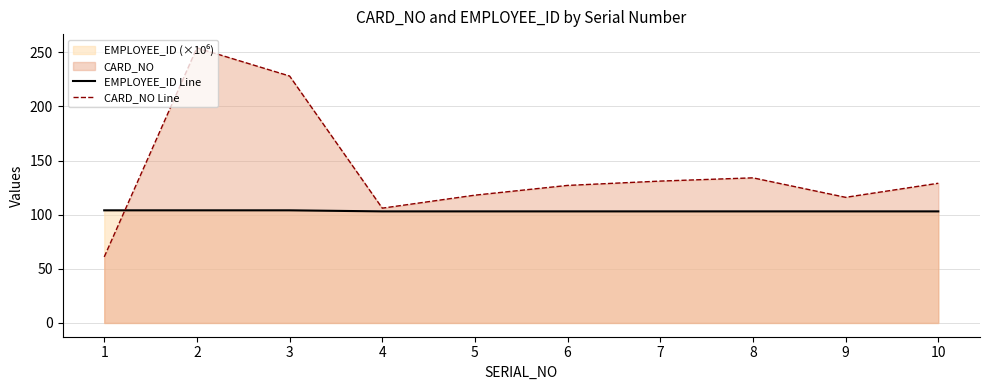

What is the difference between the maximum and second lowest values in the CARD_NO Line series?

148.0